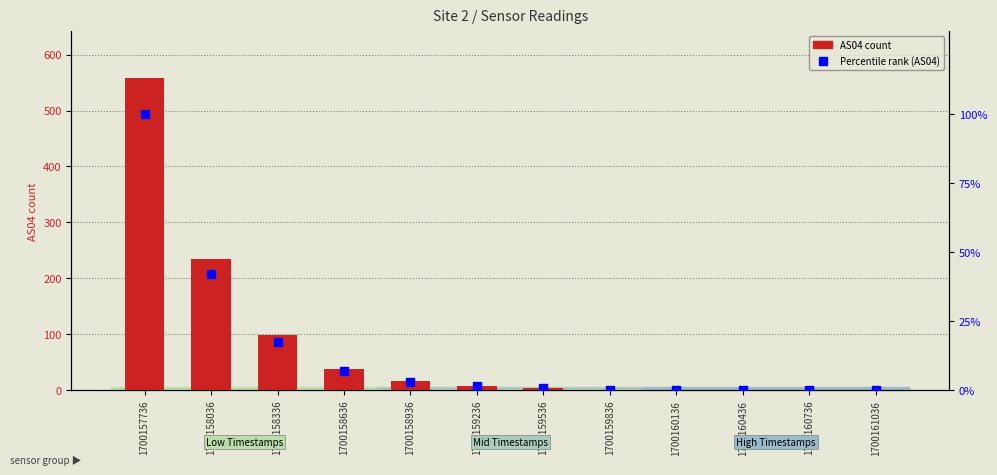

Which series contains the highest Y value?

AS04 count